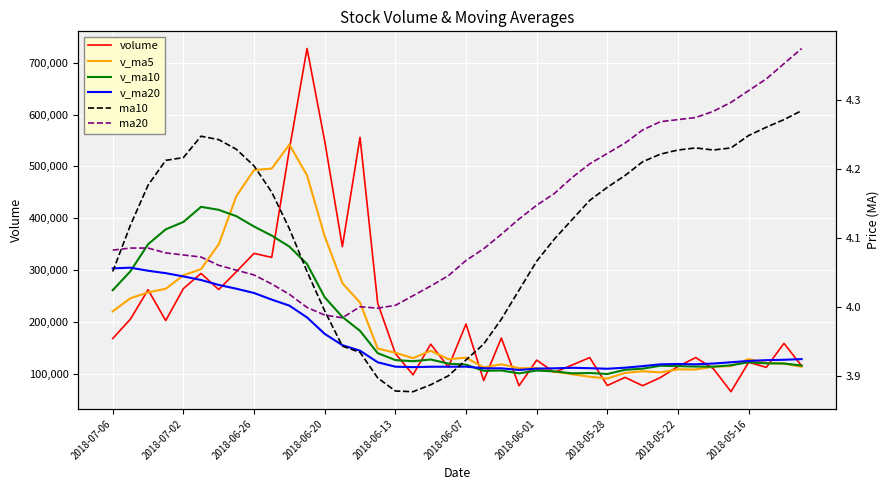

Which has a higher value, 25 or 2018-05-28?

2018-05-28